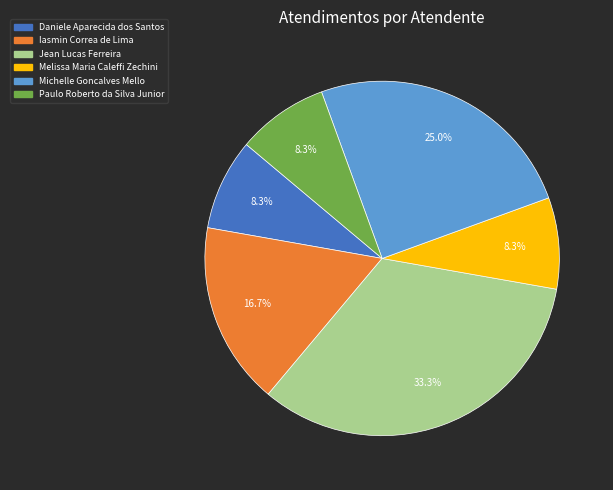

Approximately how many times larger is the value at Jean Lucas Ferreira compared to Melissa Maria Caleffi Zechini?

4.0